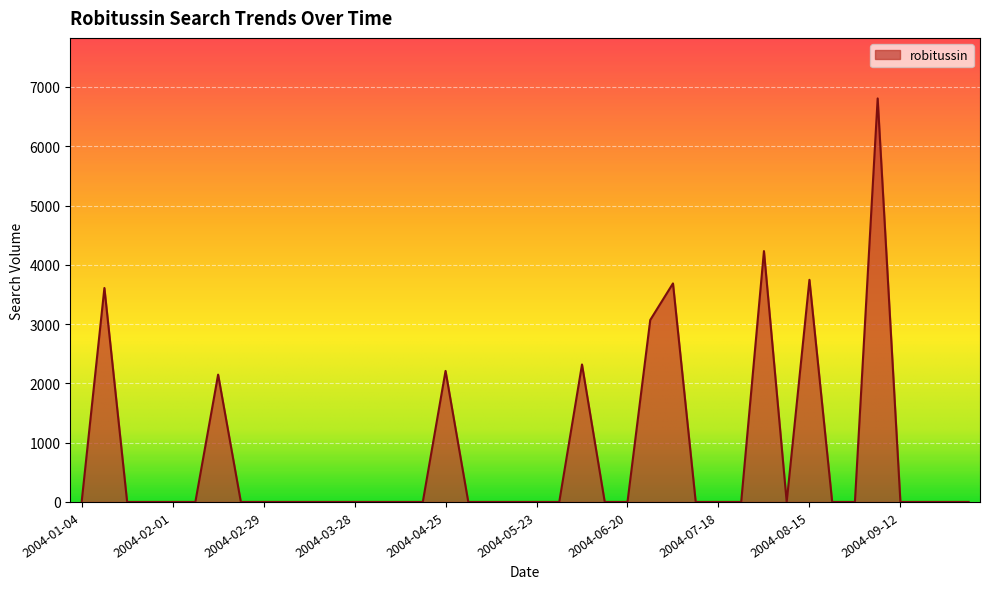

Reading left to right, list all the values displayed in this chart.

0.0	3609.0	0.0	0.0	0.0	0.0	2147.9	0.0	0.0	0.0	0.0	0.0	0.0	0.0	0.0	0.0	2210.7	0.0	0.0	0.0	0.0	0.0	2318.4	0.0	0.0	3069.2	3686.3	0.0	0.0	0.0	4231.6	0.0	3747.2	0.0	0.0	6807.1	0.0	0.0	0.0	0.0